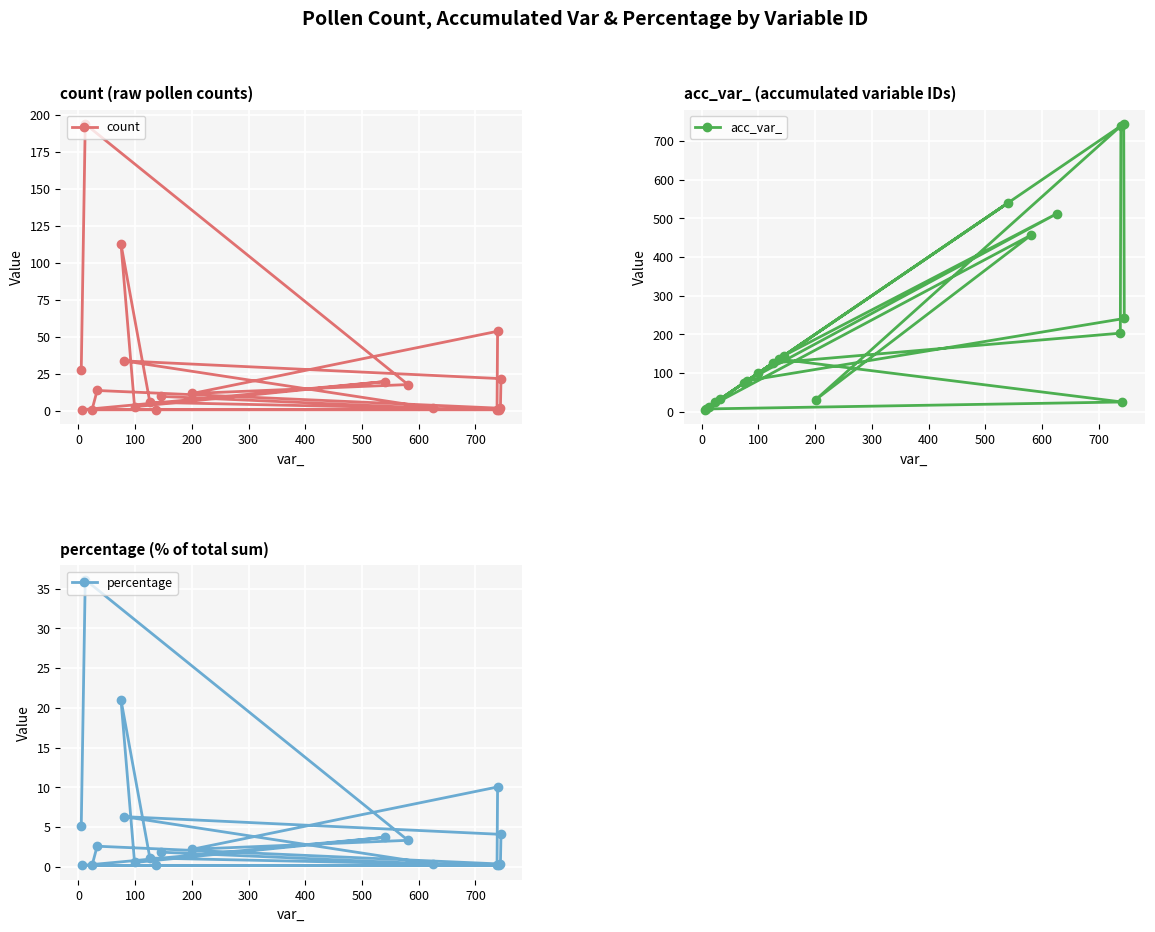

Rank the series by their maximum value, from highest to lowest.

acc_var_, count, percentage